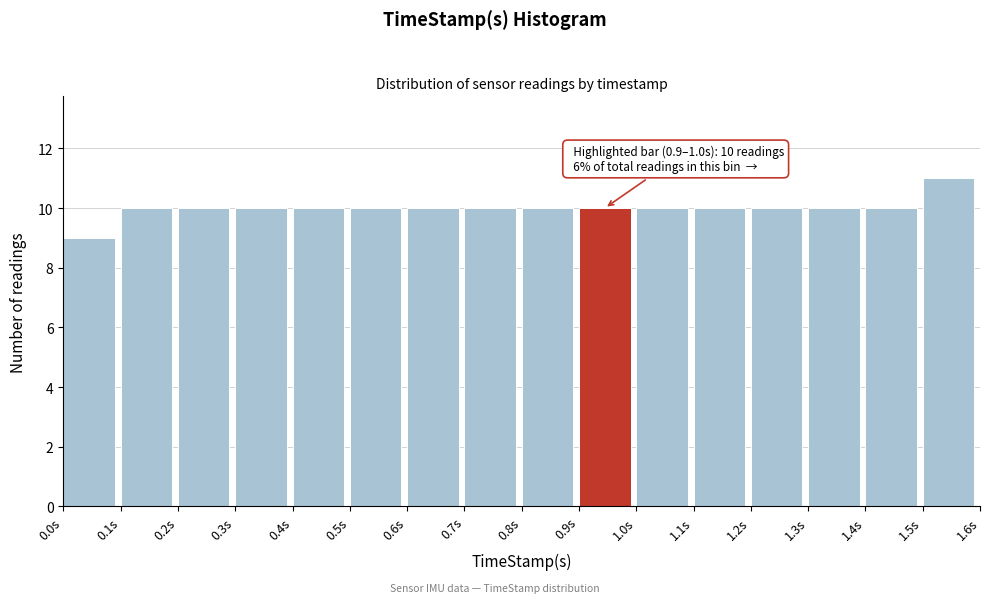

Over which range of the x-axis is the bar tallest?

1.5 to 1.6